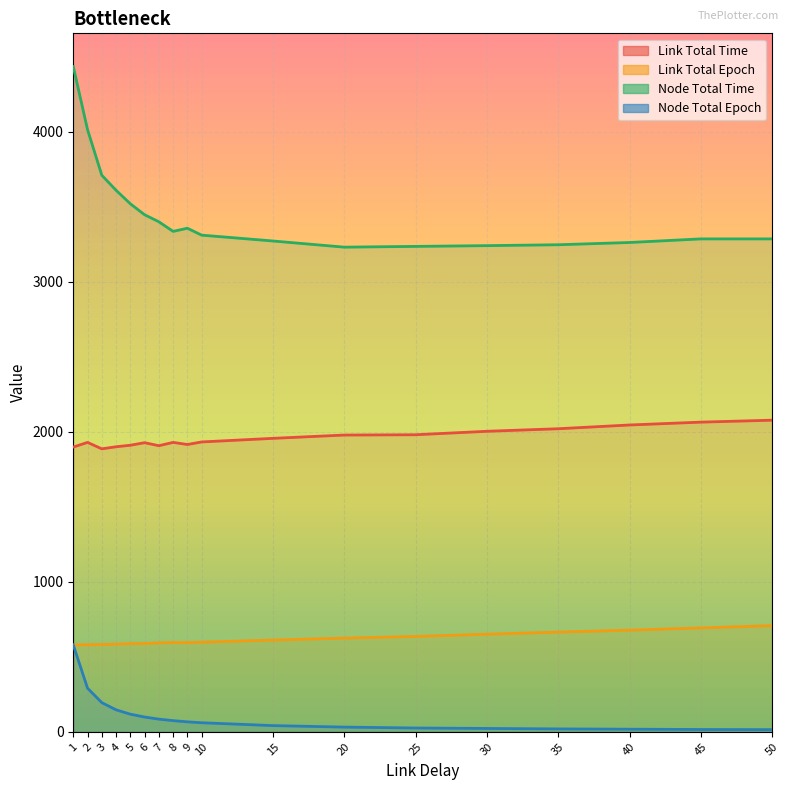

Which label corresponds to the smallest value in the chart?

50